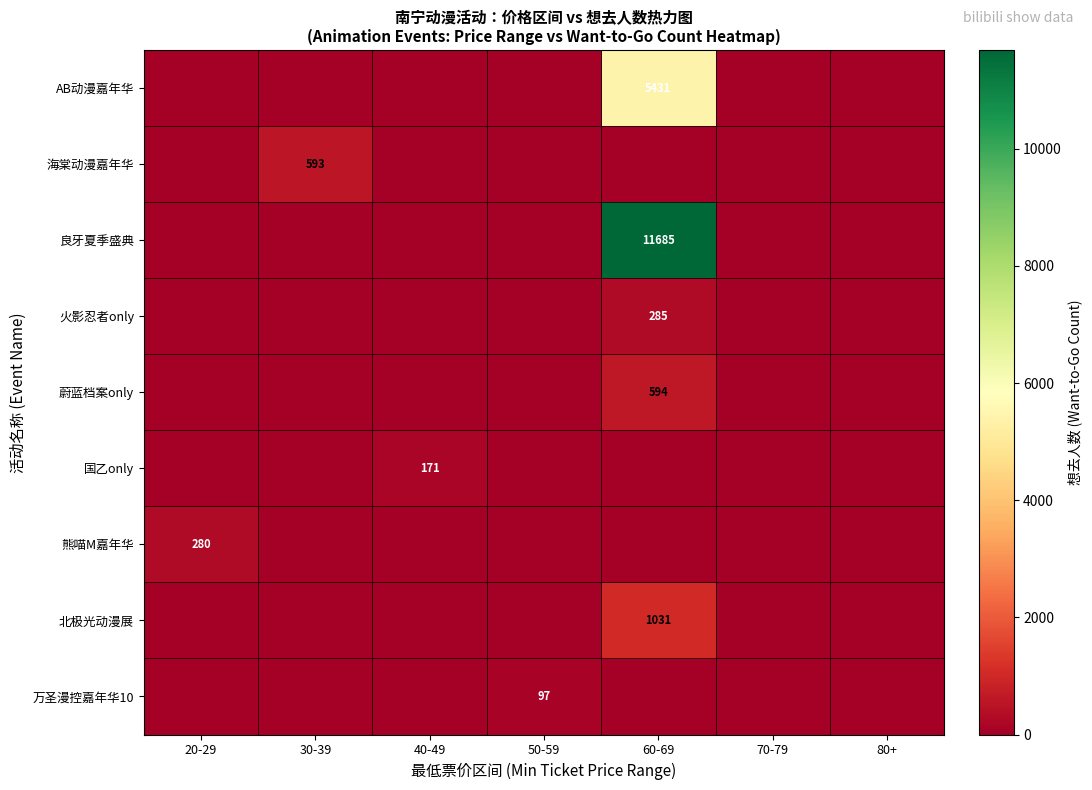

What is the average value of the 蔚蓝档案only series?

85